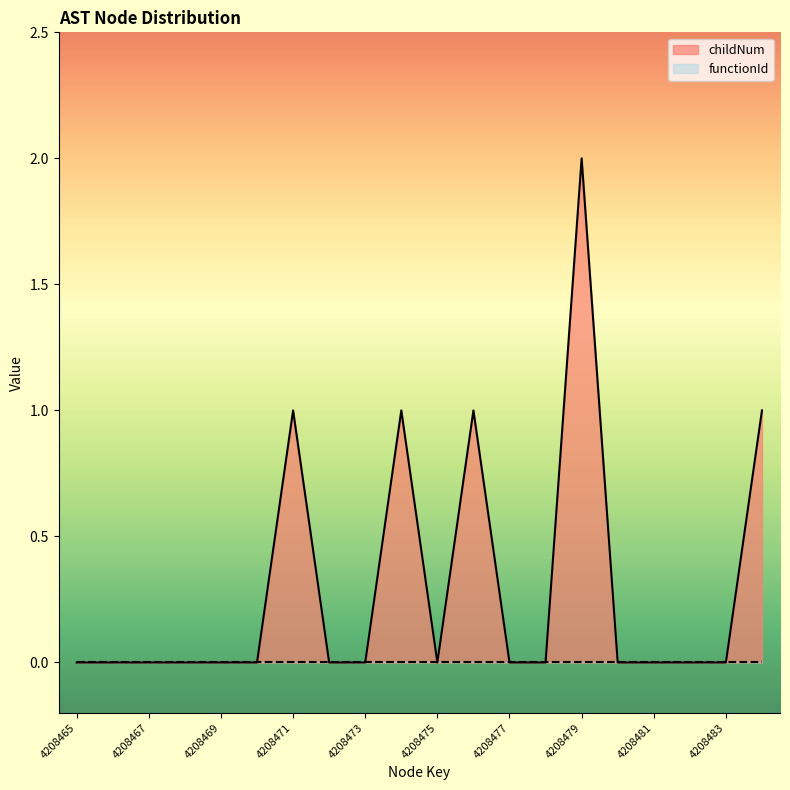

Reading left to right, what are all the values shown in this chart?

4208465=0	4208466=0	4208467=0	4208468=0	4208469=0	4208470=0	4208471=1	4208472=0	4208473=0	4208474=1	4208475=0	4208476=1	4208477=0	4208478=0	4208479=2	4208480=0	4208481=0	4208482=0	4208483=0	4208484=1